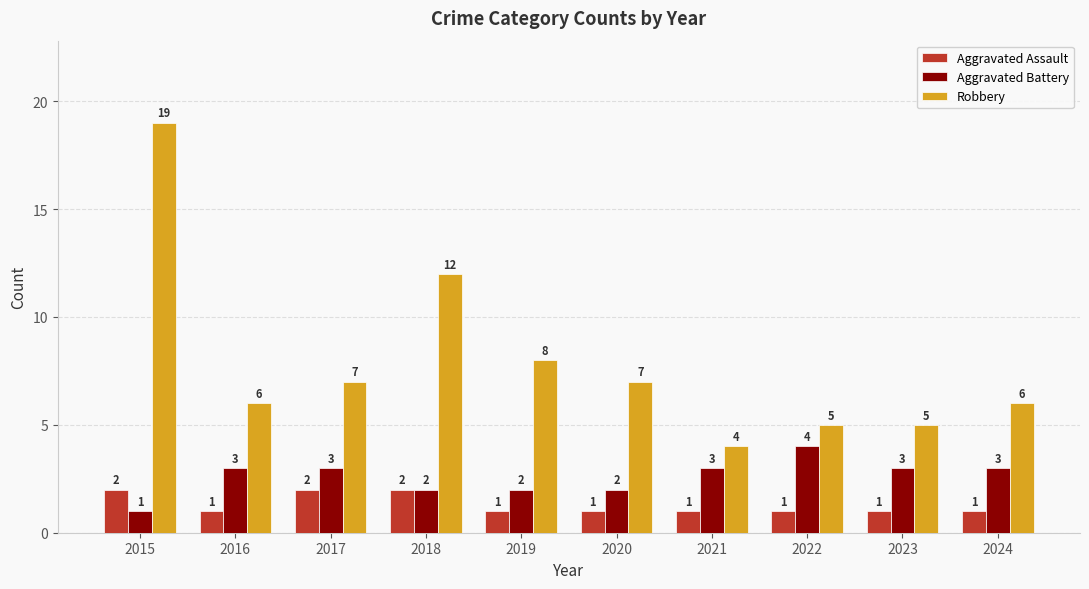

Between 2015 and 2022, which series saw the biggest shift?

Robbery